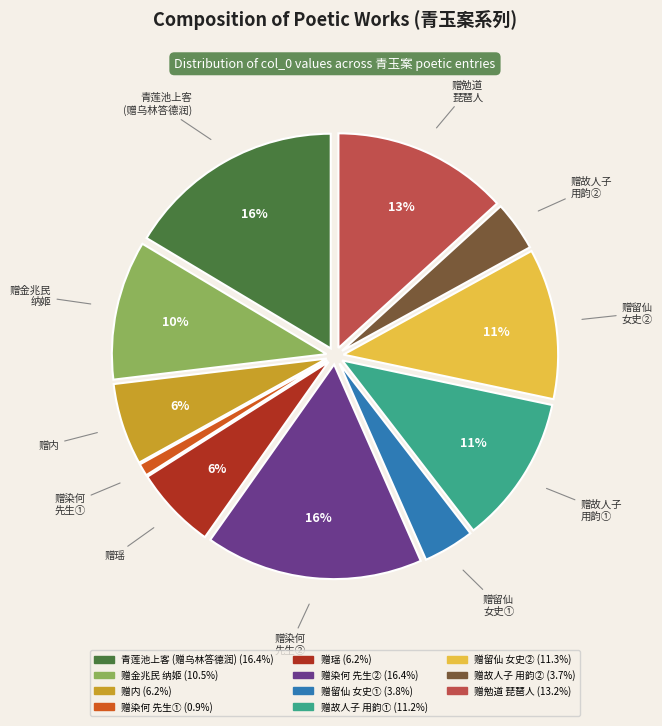

To the nearest percent, what is the difference between the largest and smallest slice percentages?

15%